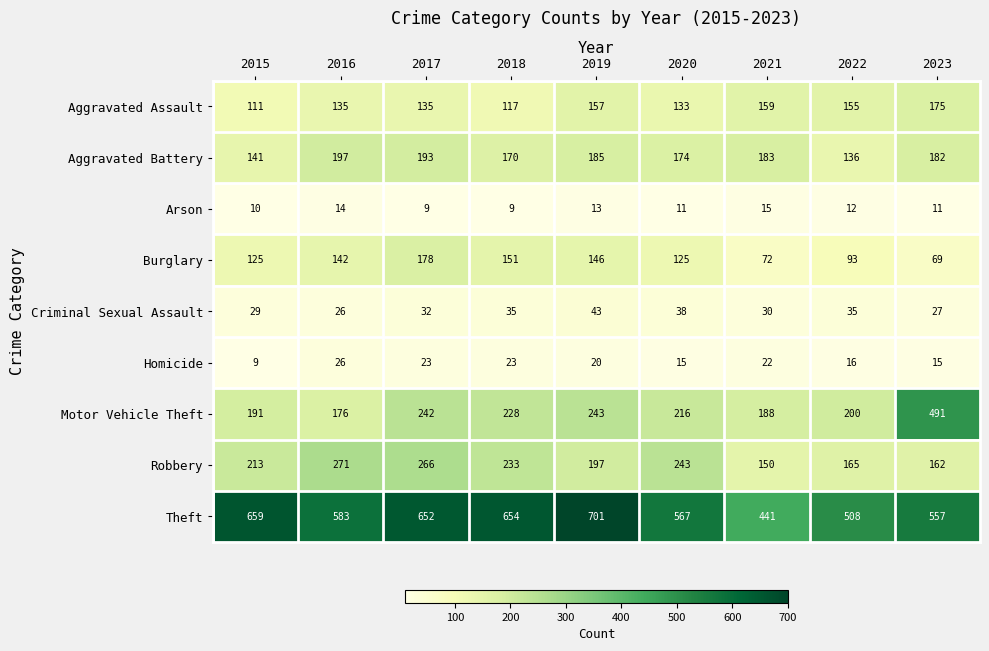

Between 2015 and 2023, which series saw the biggest shift?

Motor Vehicle Theft